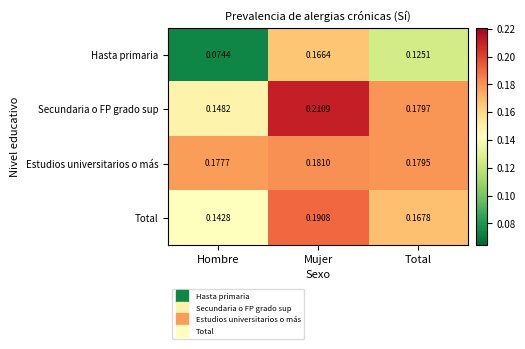

Which series has the largest total across all categories?

Secundaria o FP grado sup